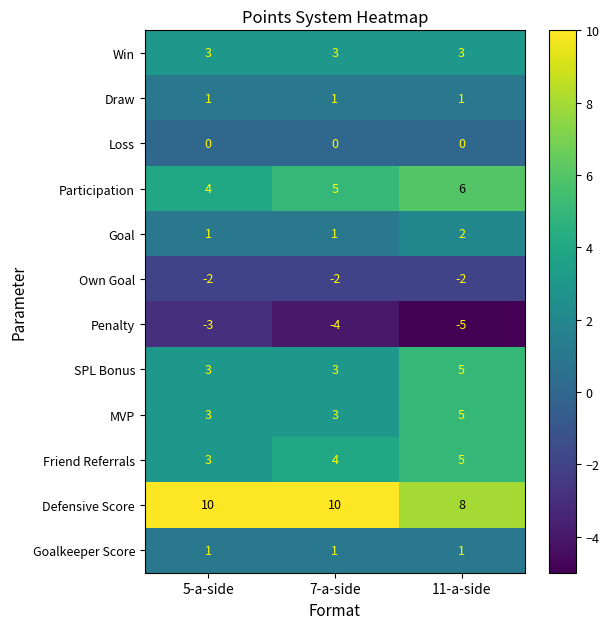

What is the spread (max minus min) of values at 11-a-side?

13